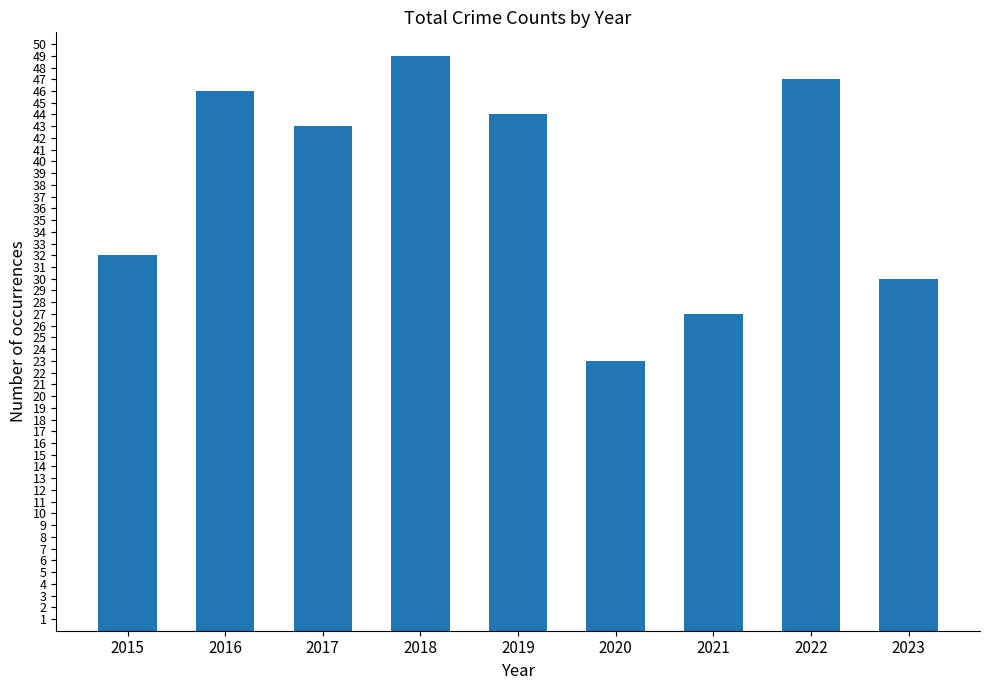

Reading left to right, list all the values displayed in this chart.

32	46	43	49	44	23	27	47	30